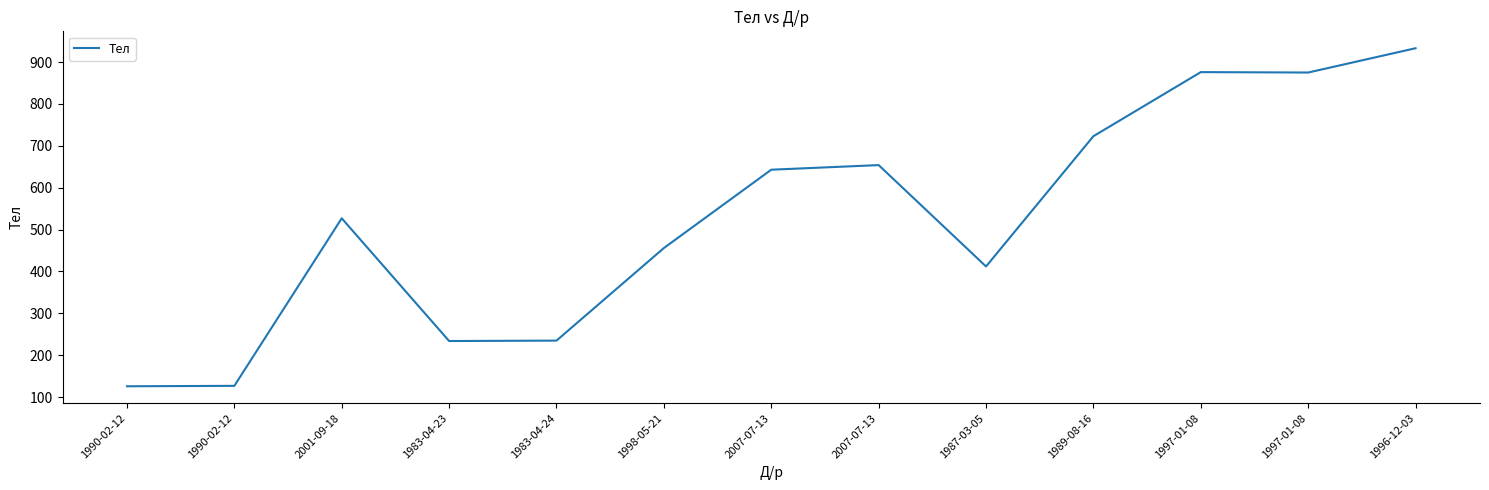

Rank the categories by value from highest to lowest.

1996-12-03, 1997-01-08, 1997-01-08, 1989-08-16, 2007-07-13, 2007-07-13, 2001-09-18, 1998-05-21, 1987-03-05, 1983-04-24, 1983-04-23, 1990-02-12, 1990-02-12